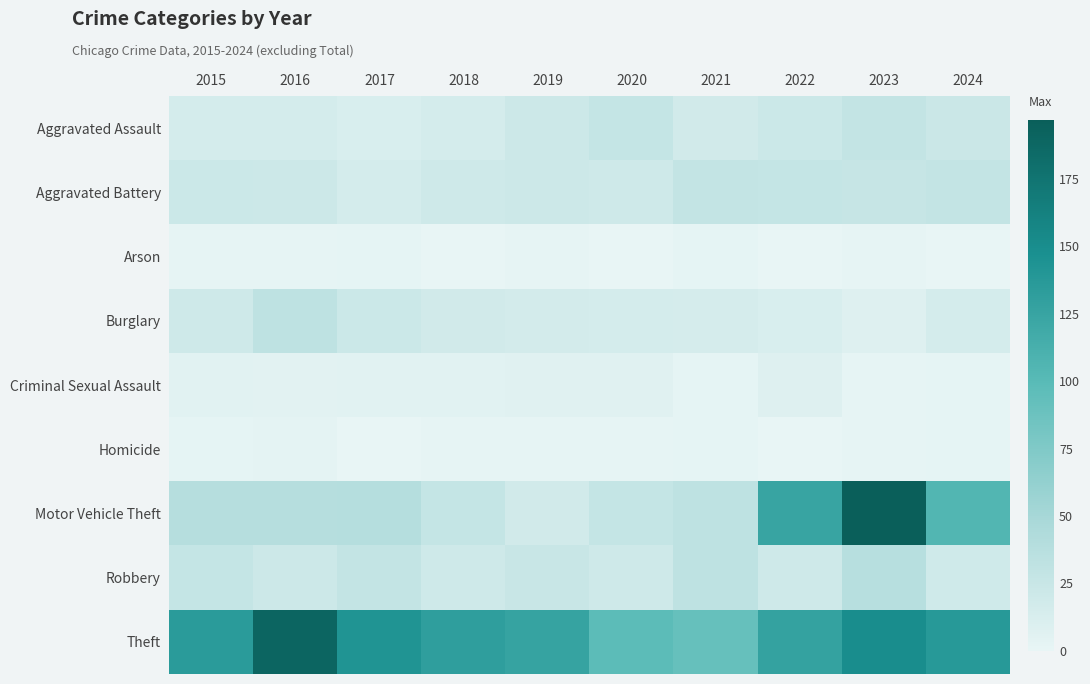

What is the greatest value displayed?

197